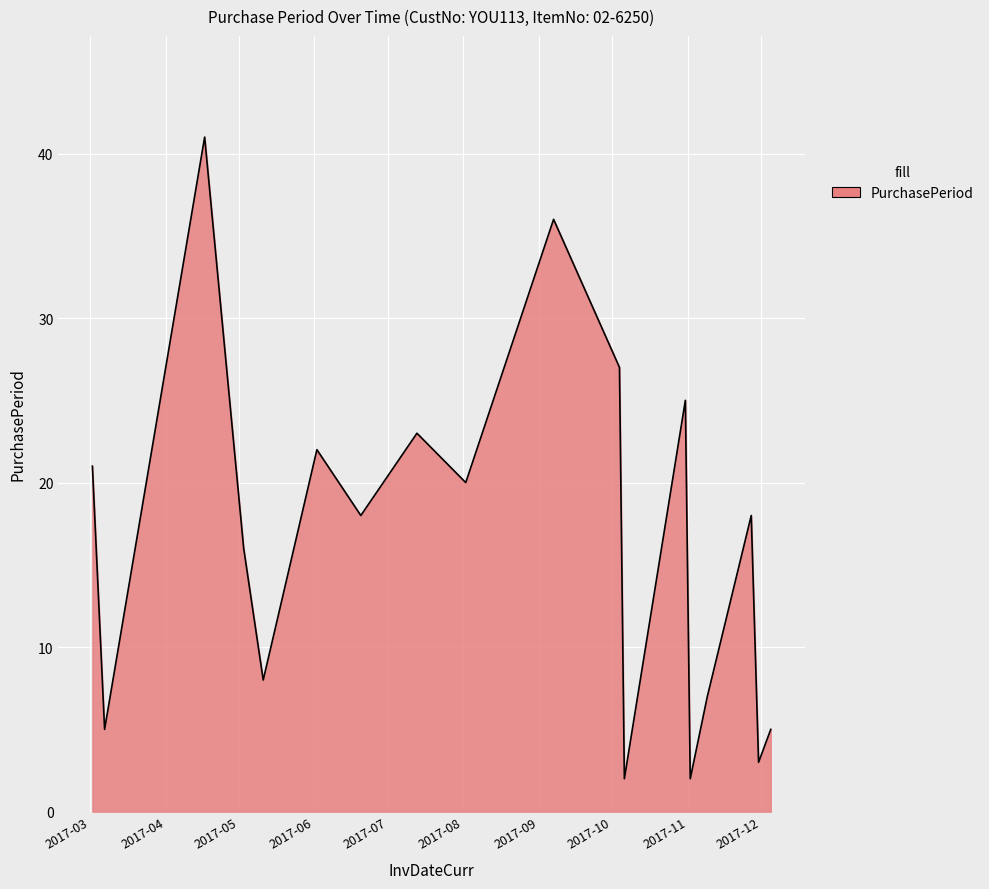

Reading right to left, extract all data points from this chart.

5	3	18	7	2	25	2	27	36	20	23	18	22	8	16	41	5	21